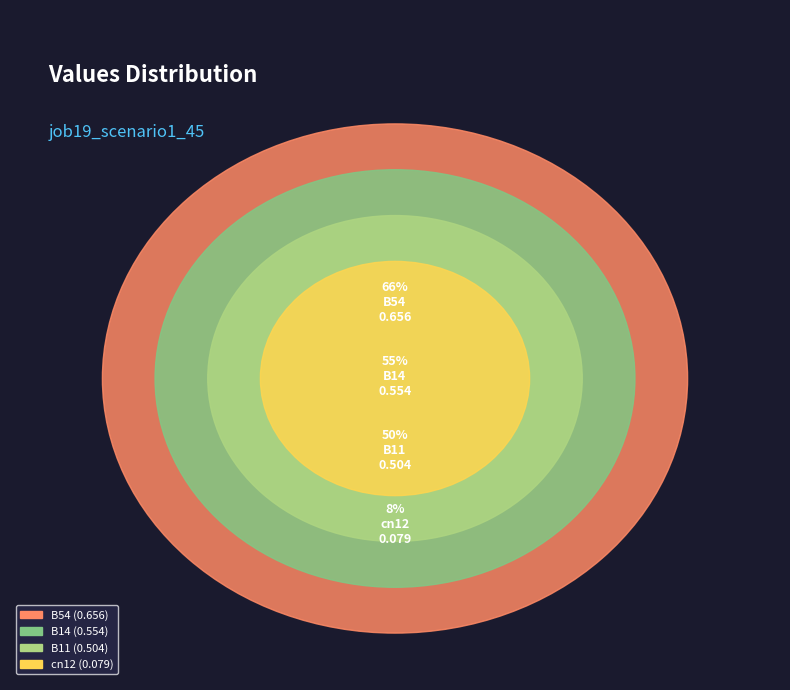

Does cn12 represent more than half of the total?

No